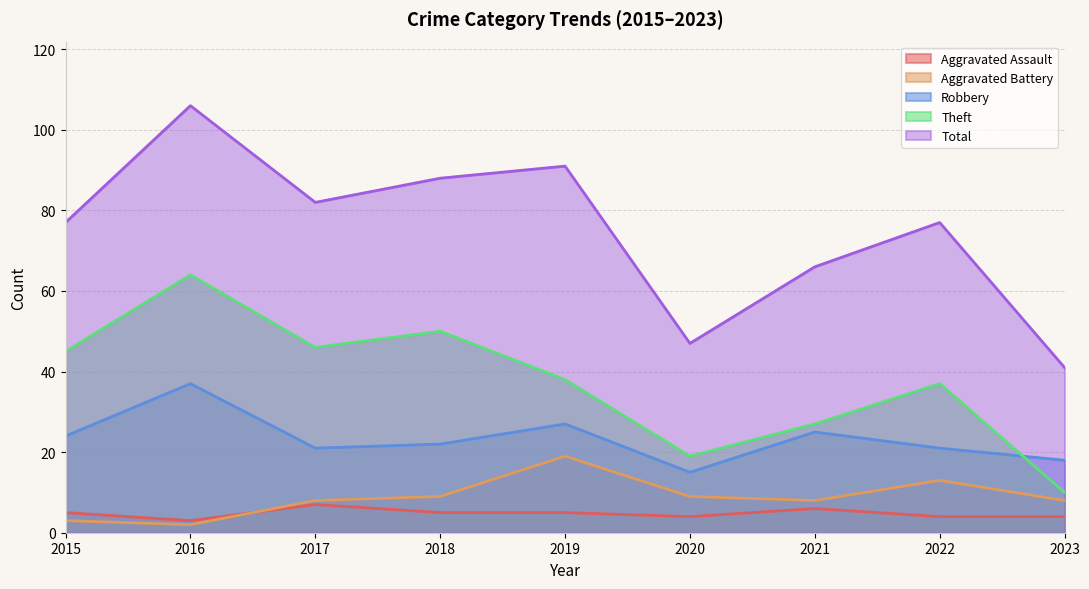

Where does the Aggravated Assault series first go above 5?

2017